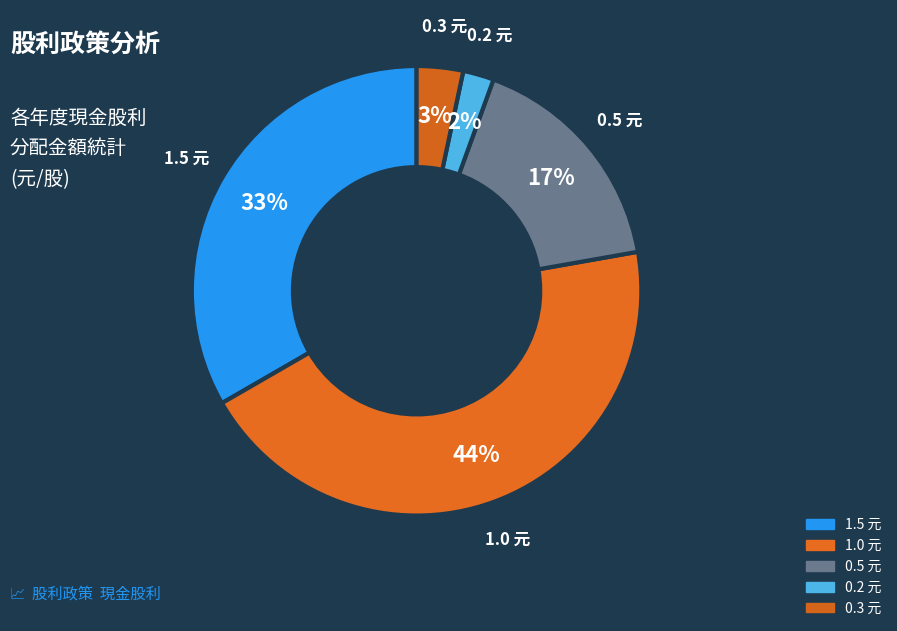

Combined, do 0.5 元 and 0.3 元 account for over 50%?

No